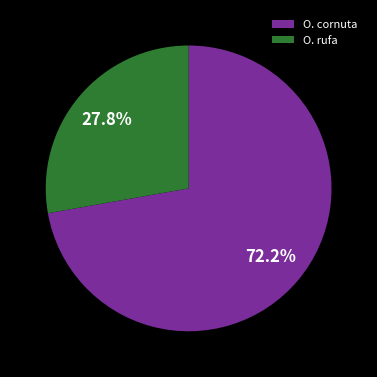

What is the total percentage of O. rufa and O. cornuta?

100.0%